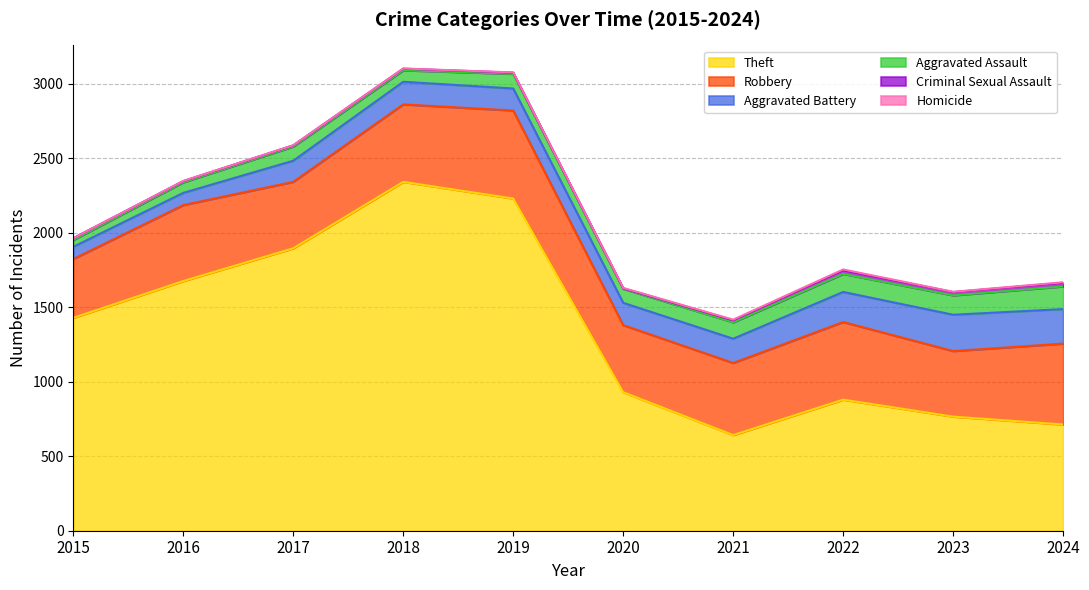

At which label does Criminal Sexual Assault reach its peak?

2022